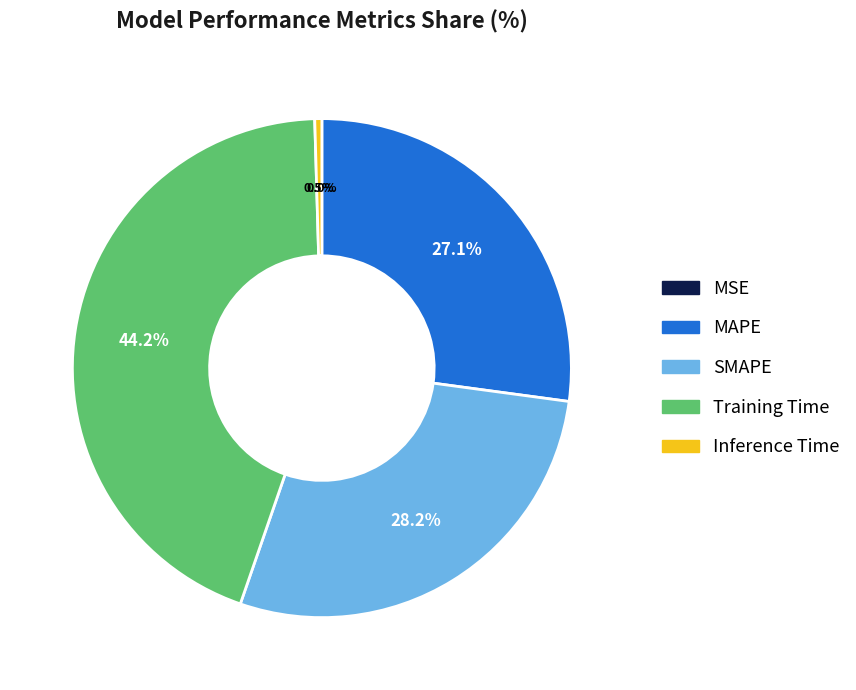

Which slice is the largest?

Training Time